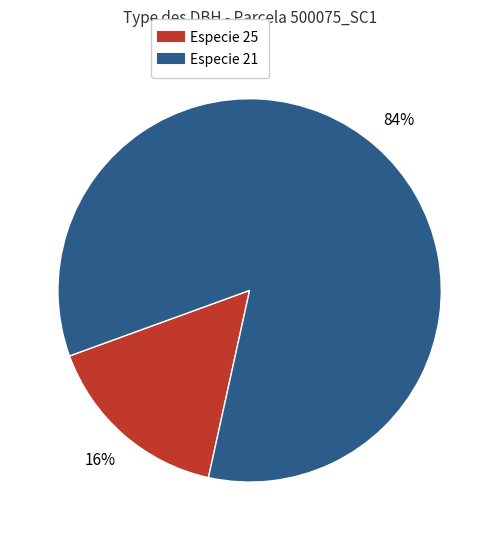

To the nearest percent, what is the difference between the largest and smallest slice percentages?

68%